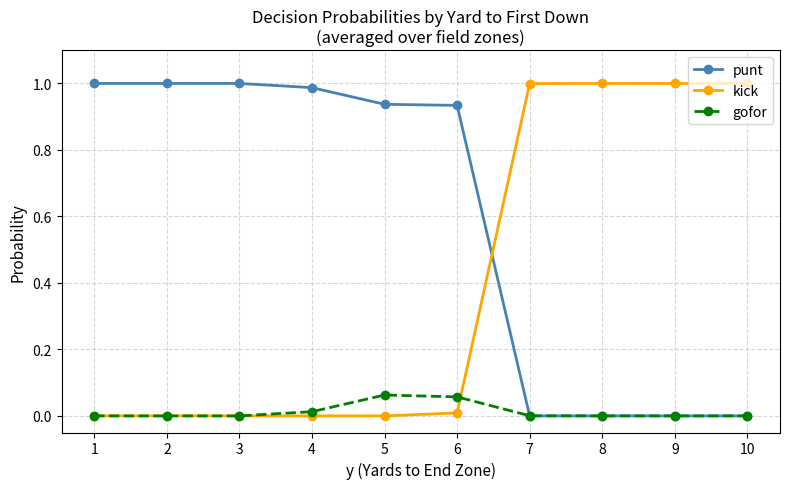

List the series in order of their overall mean, highest first.

punt, kick, gofor